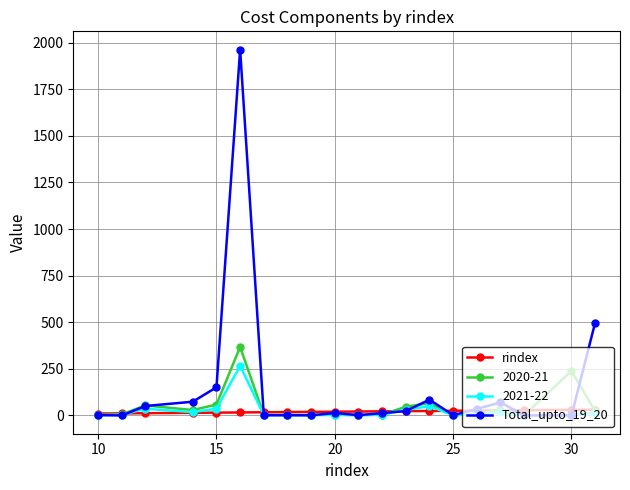

Which series has the largest total across all categories?

Total_upto_19_20